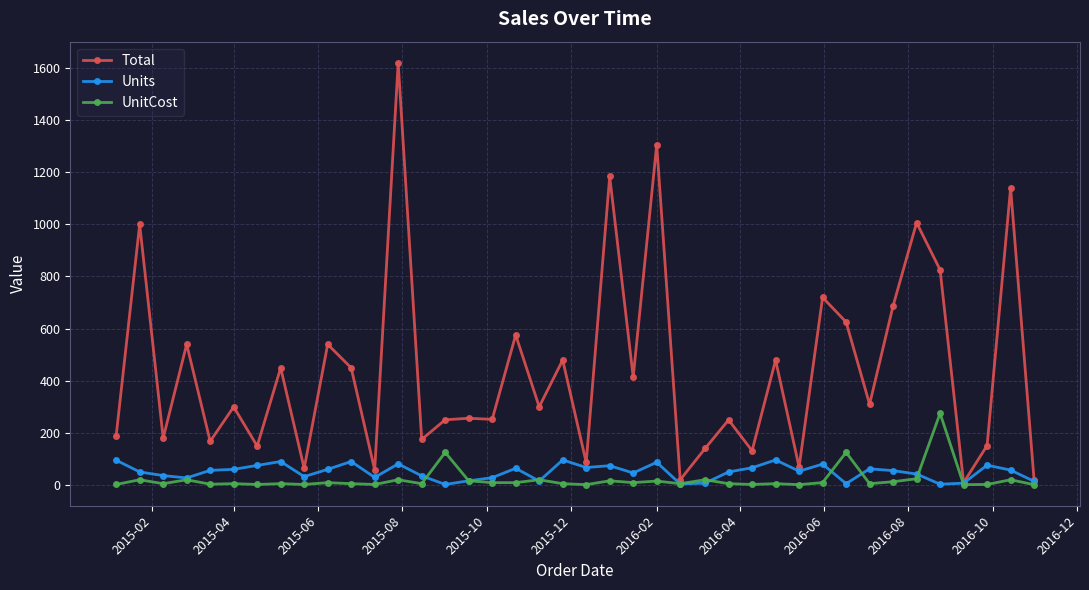

What is the maximum value for Units?

96.0